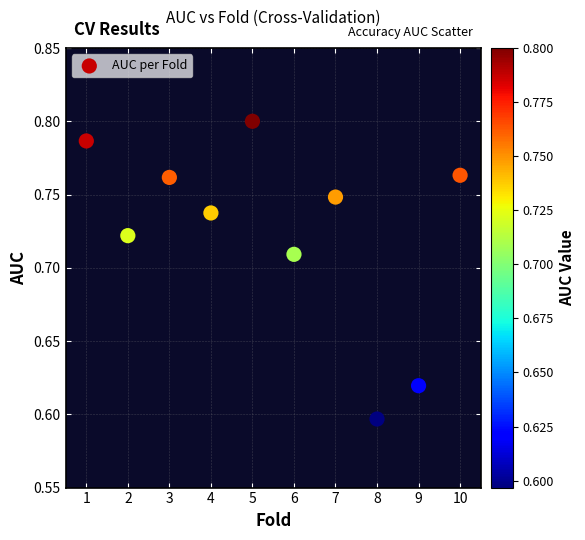

What is the average X value?

5.5